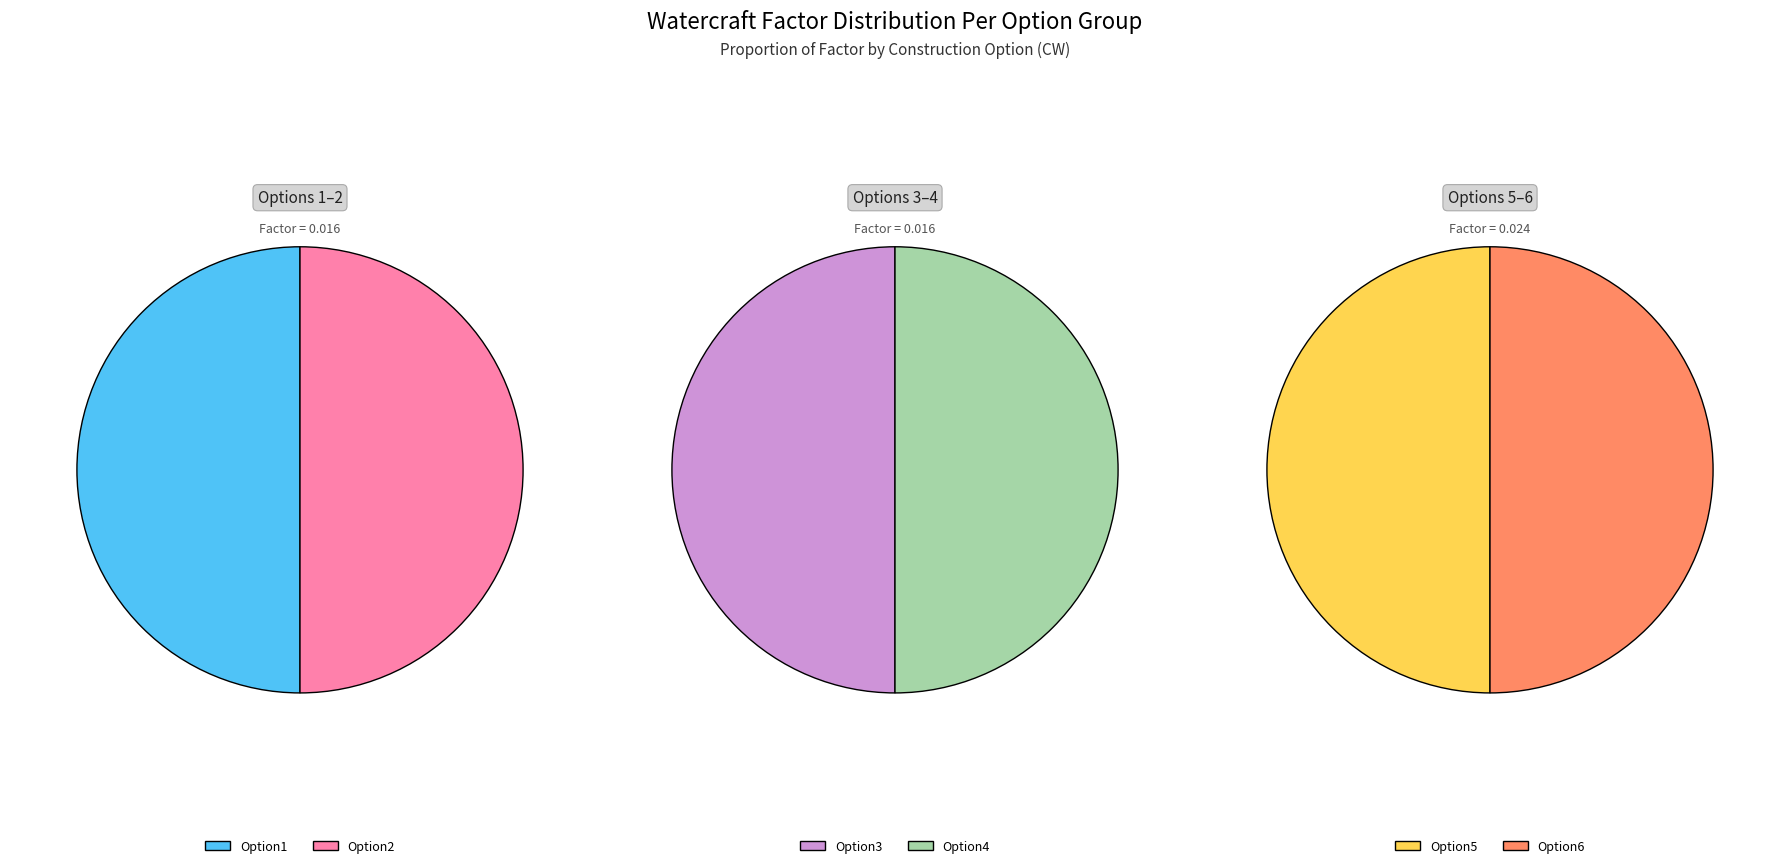

Count the number of slices in the pie.

6